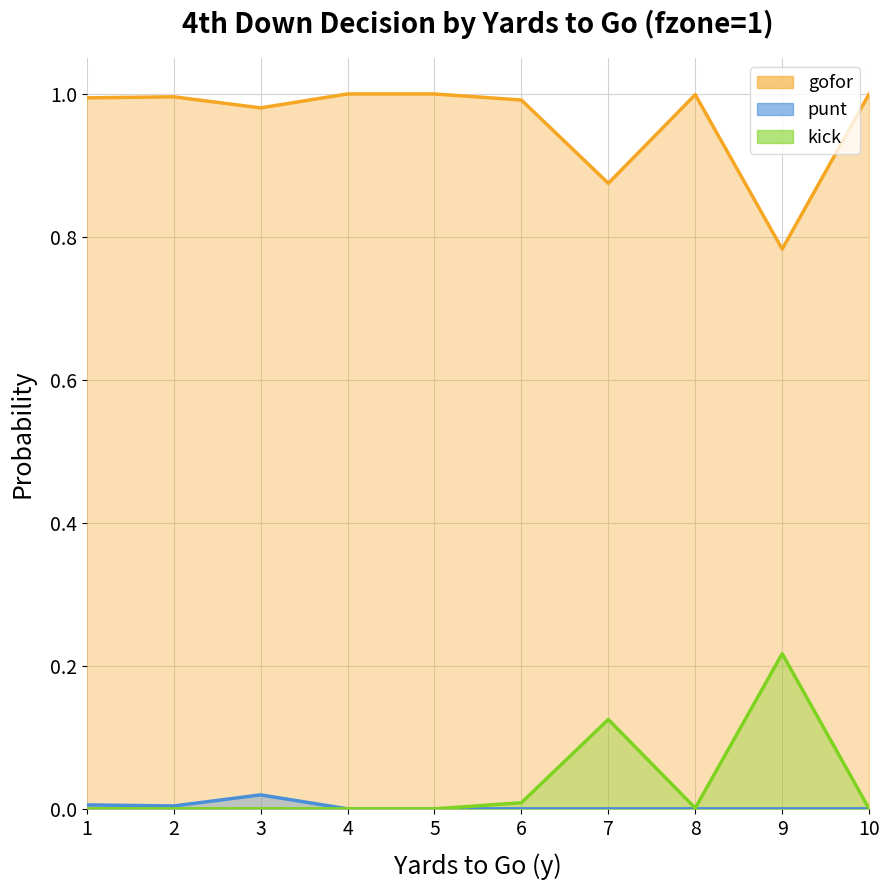

True or false: gofor and kick intersect in this chart.

False